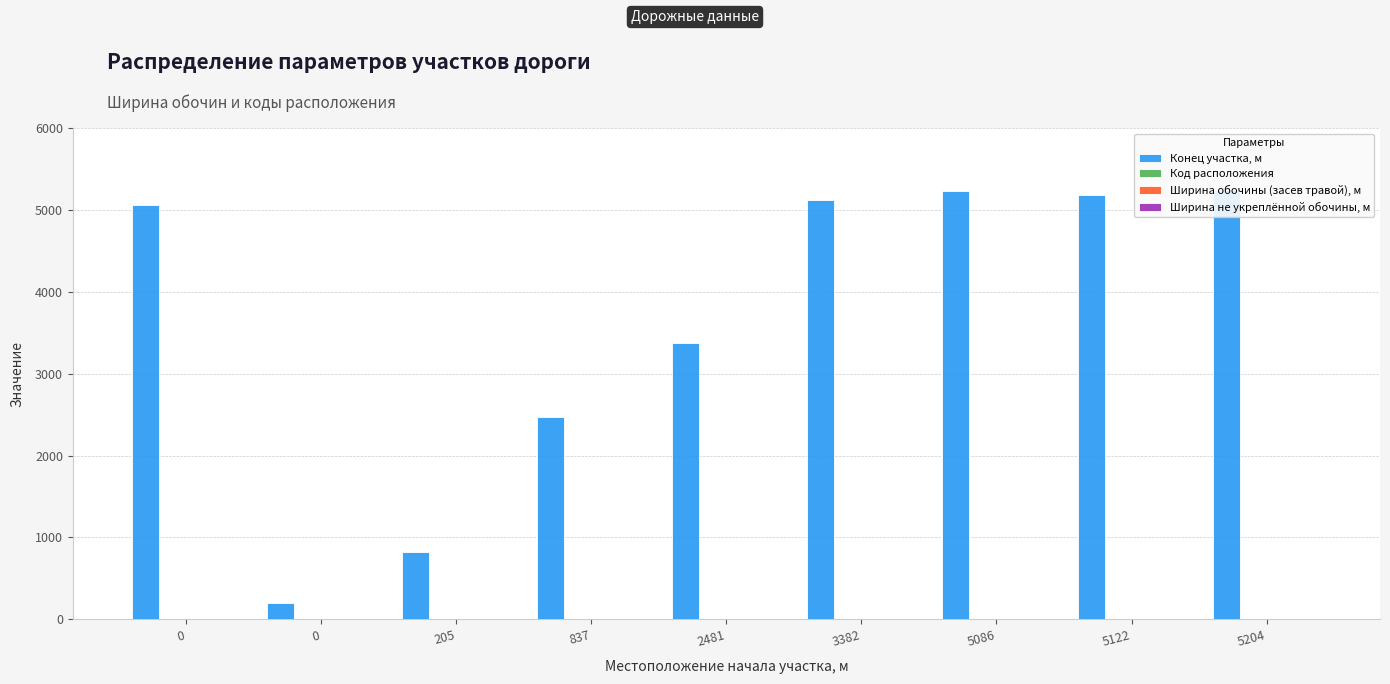

Is it true that Ширина не укреплённой обочины, м equals 2 at 0?

True